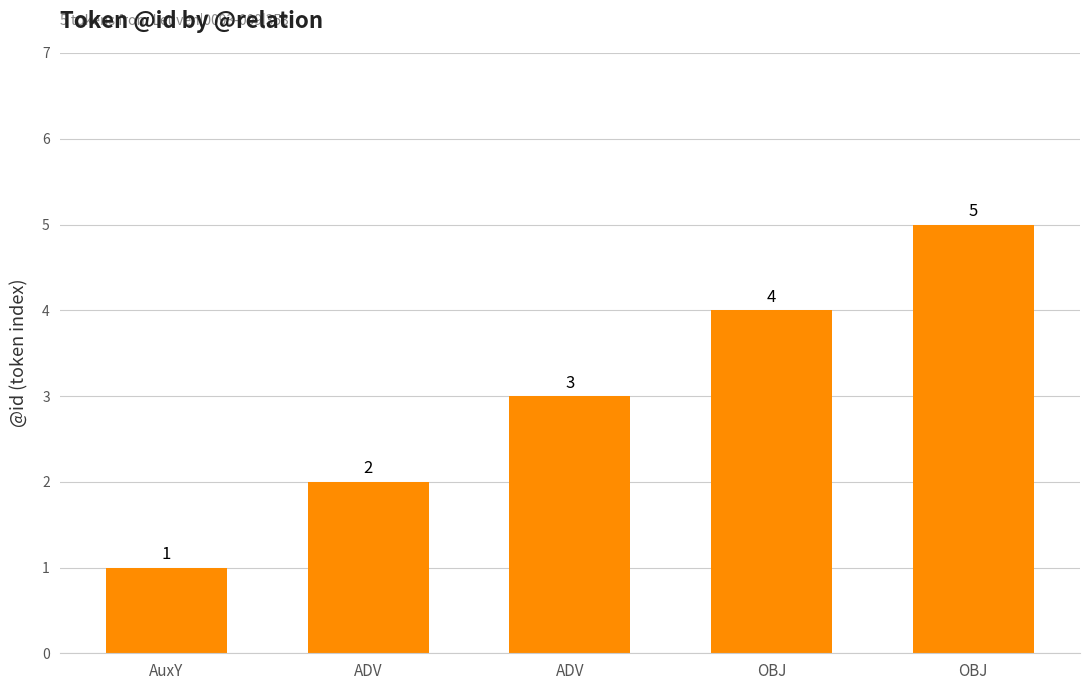

Are the bars grouped side by side (vs. stacked)?

No